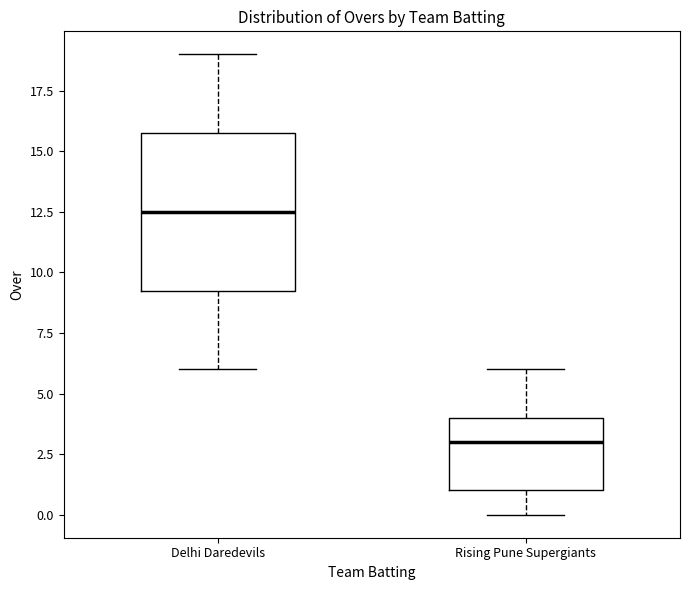

Which box is the tallest, from its lower edge to its upper edge?

Delhi Daredevils